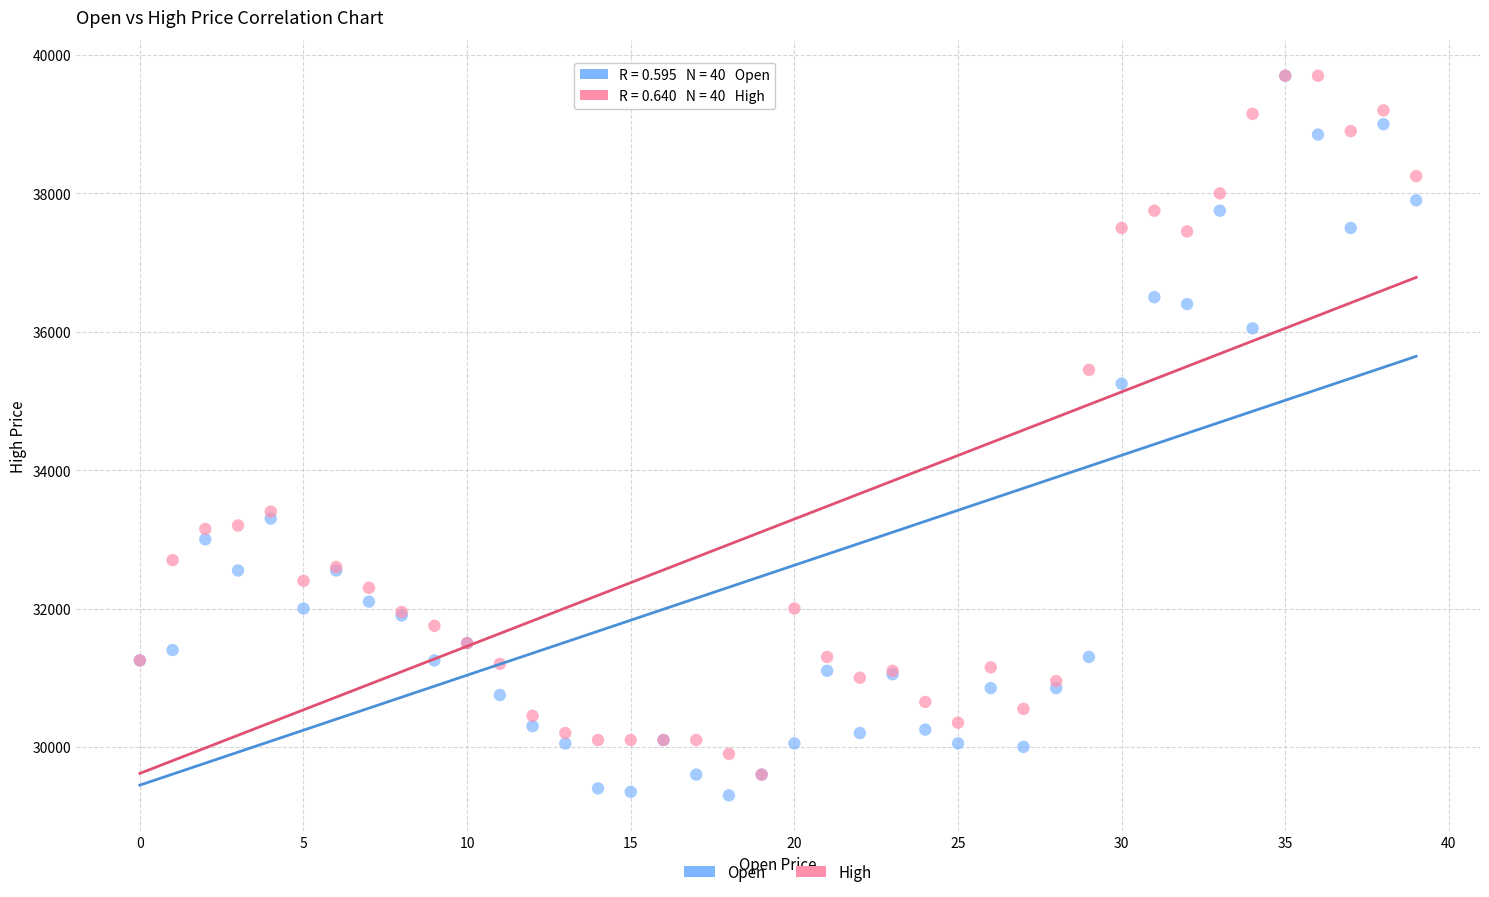

Across all series, what Y value is closest to 34500?

35250